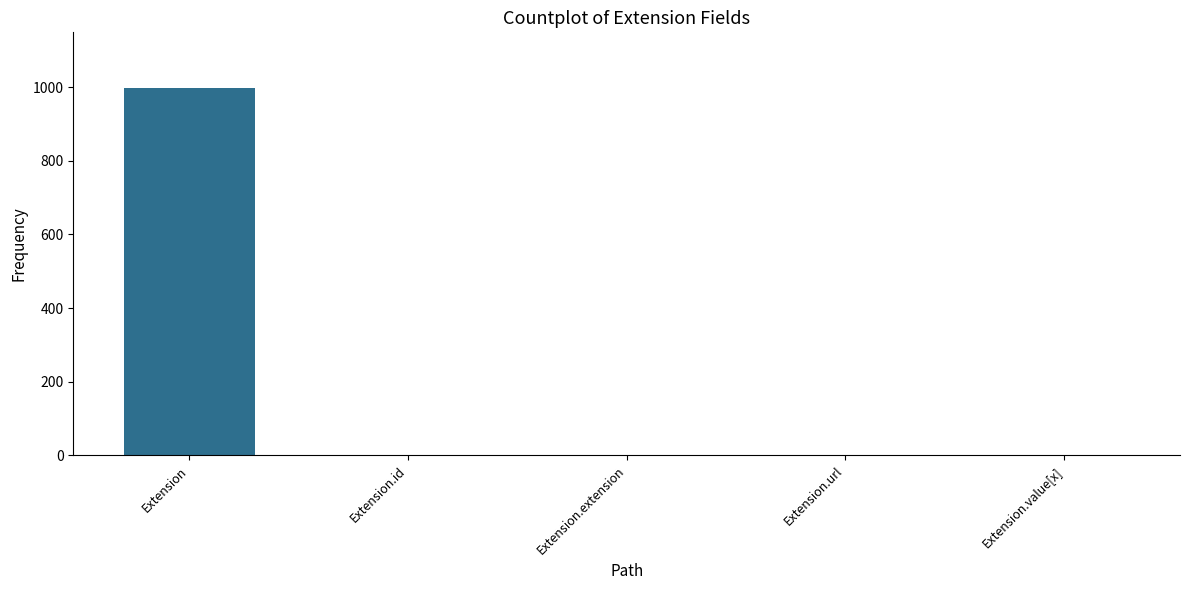

Which category has the highest value across all series?

Extension